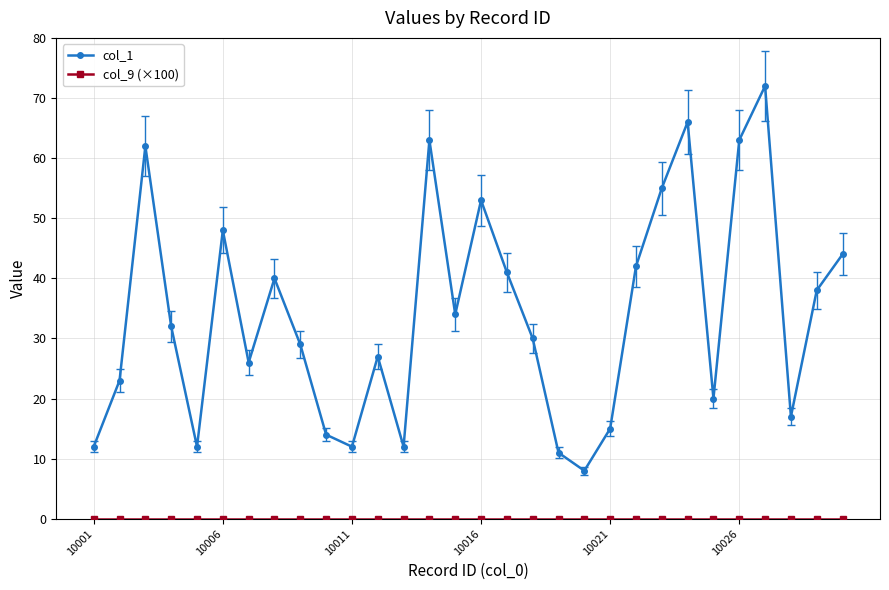

At how many categories does at least one series exceed 1?

30